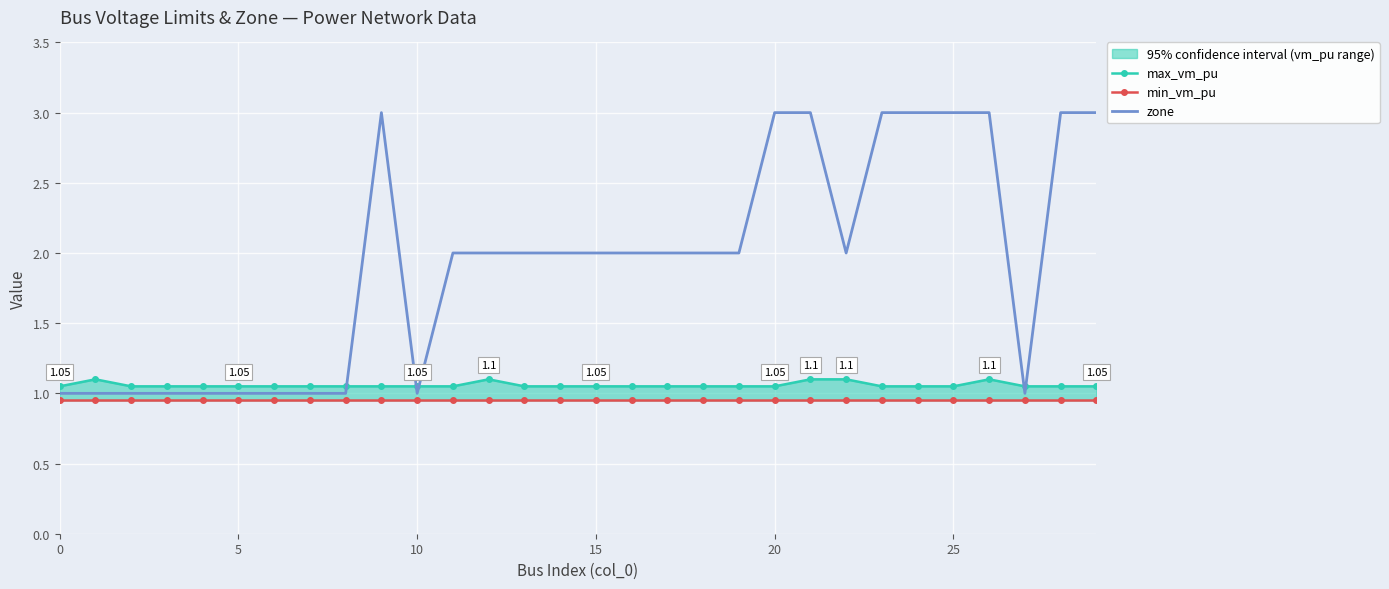

Between 29 and 15, which is larger?

29